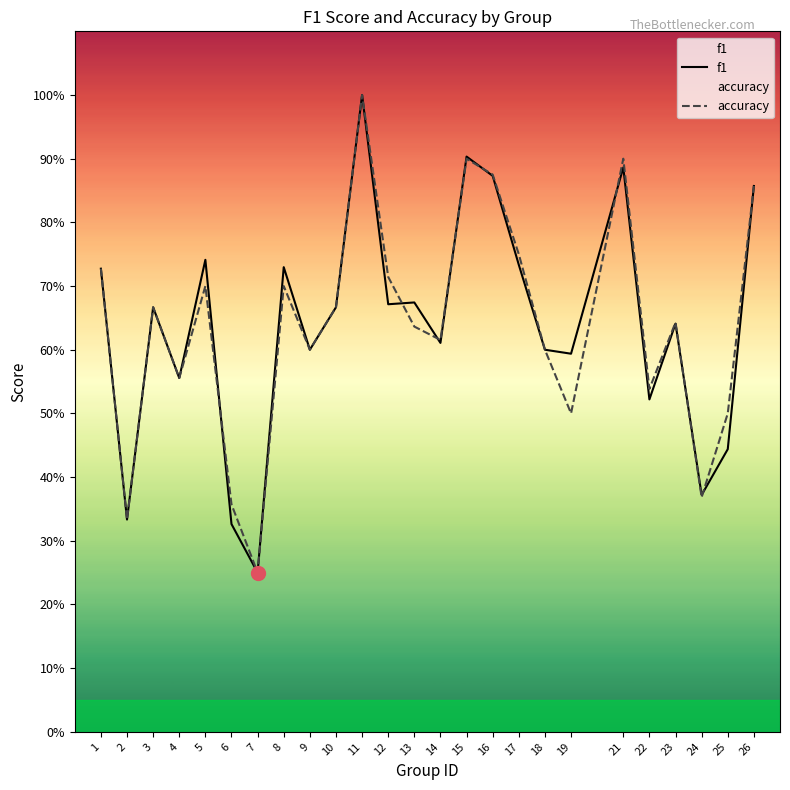

True or false: f1 and accuracy cross at least once.

True